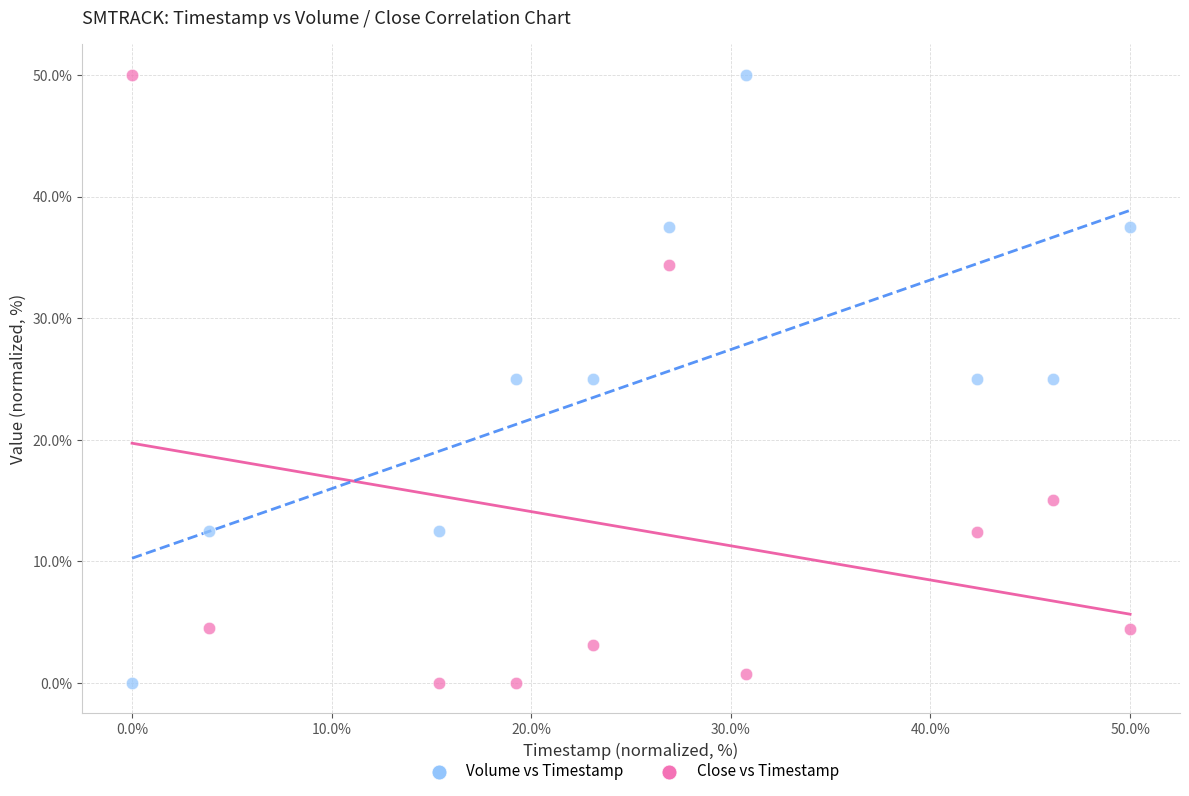

What is the X range (max minus min) for the scatter plot?

50.0